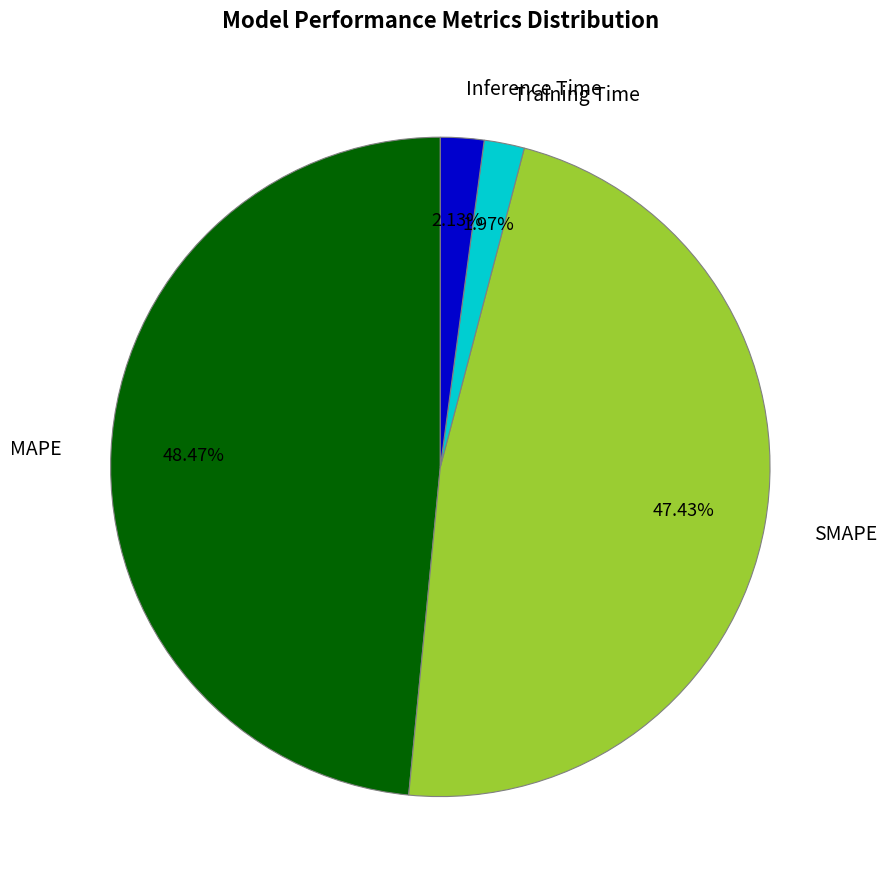

Is Inference Time the majority of the pie?

No